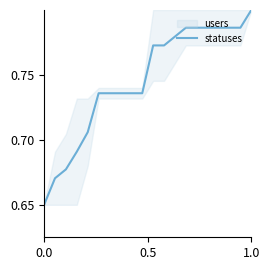

Which category has the highest value in the statuses series?

1.0